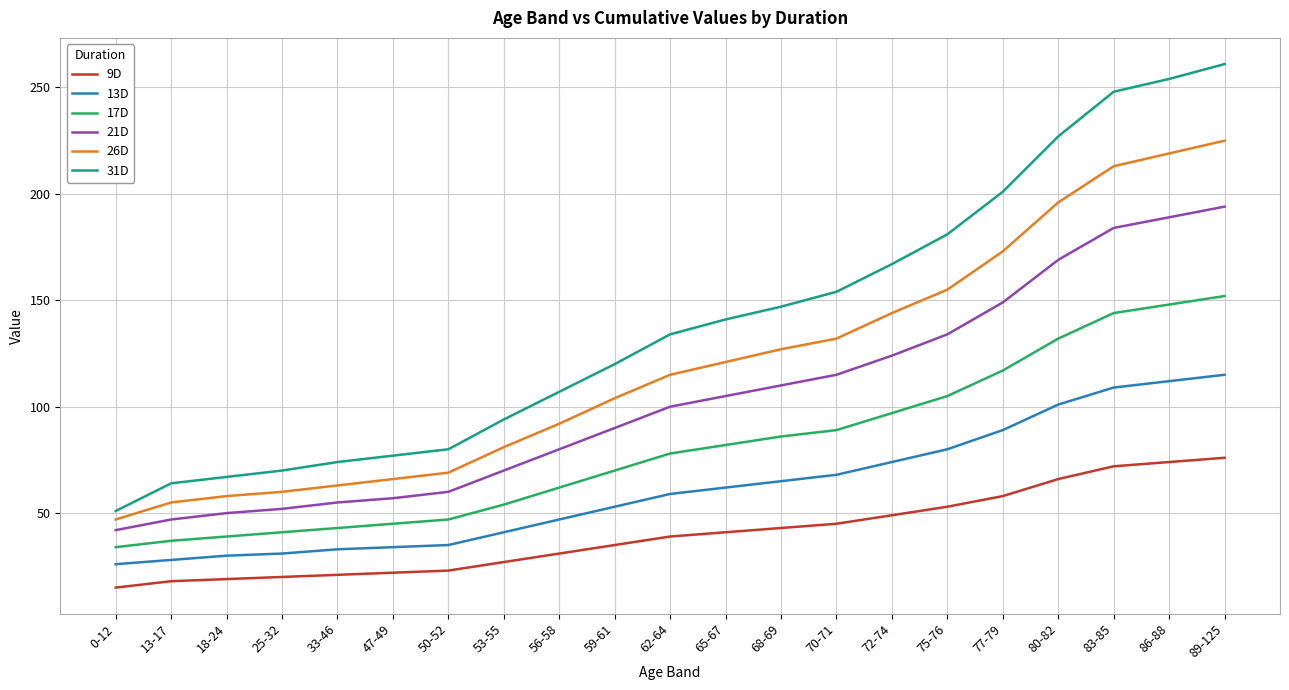

What is the sum of all 31D values?

2919